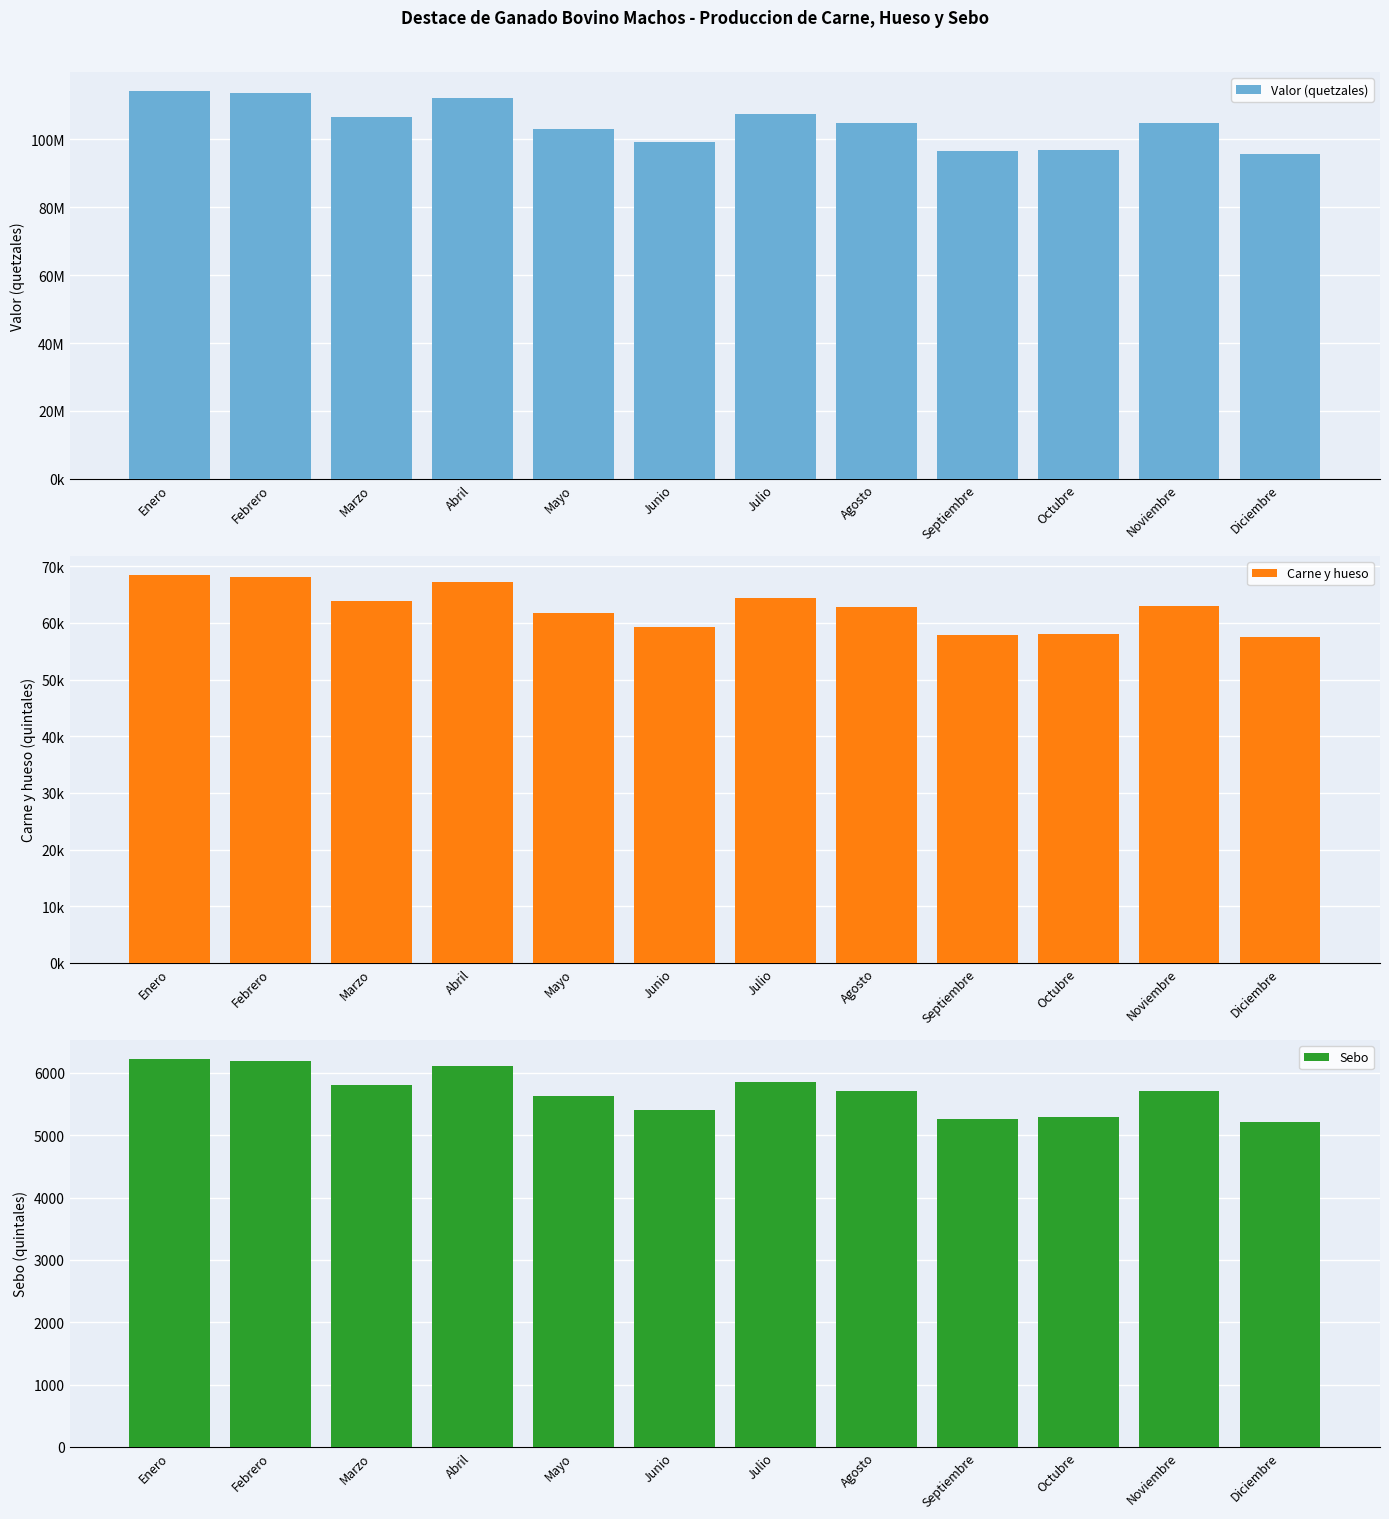

Which category has the highest value across all series?

Enero